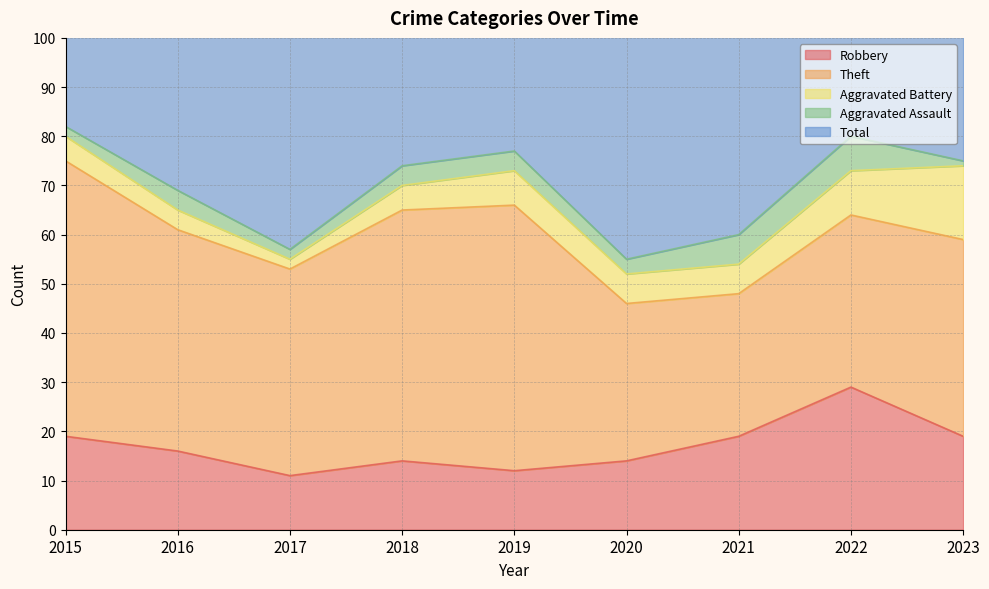

At which category does Aggravated Battery reach its first local peak?

2019